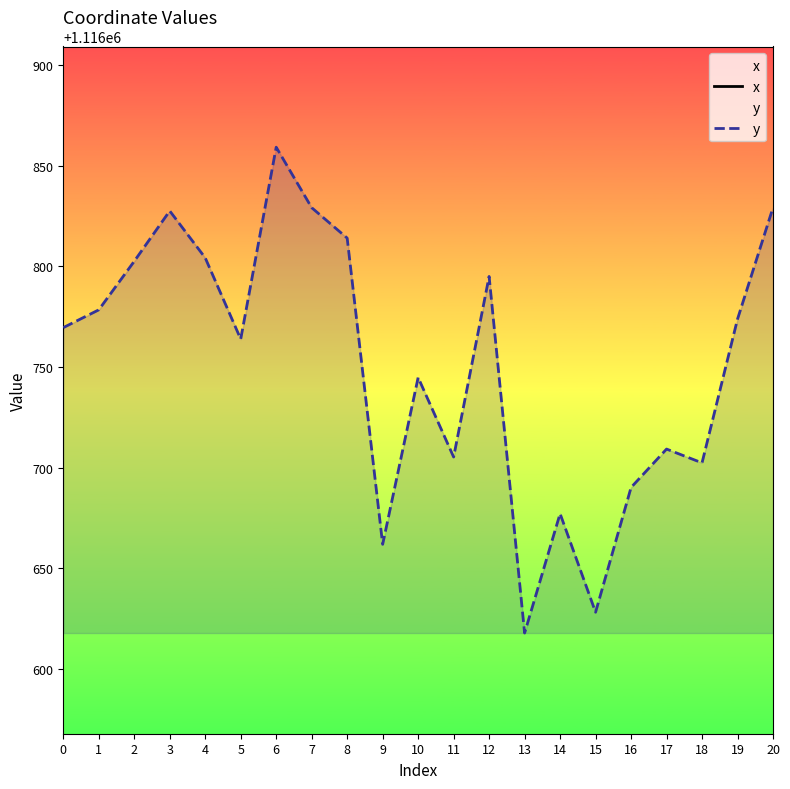

What is the lowest value of the y series?

1116617.9